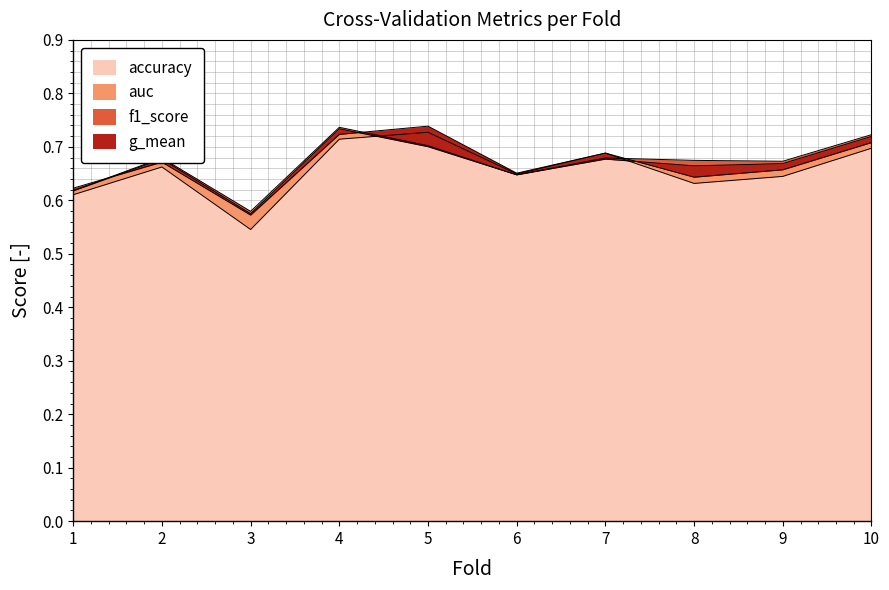

What are all the series names shown in the legend?

accuracy, auc, f1_score, g_mean